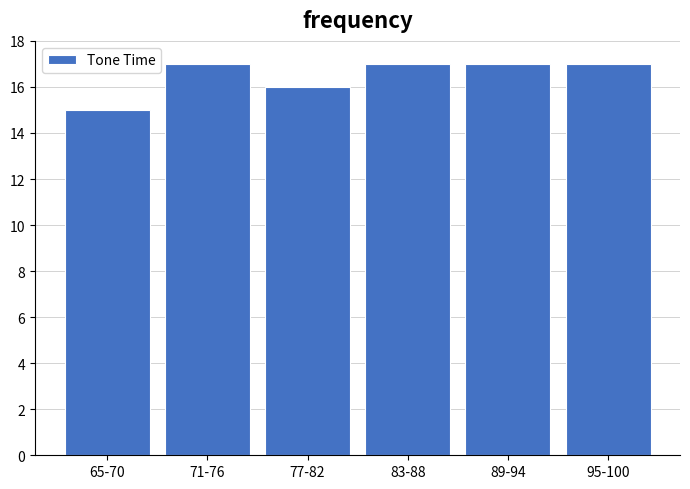

Reading left to right, what are all the values shown in this chart?

15	17	16	17	17	17